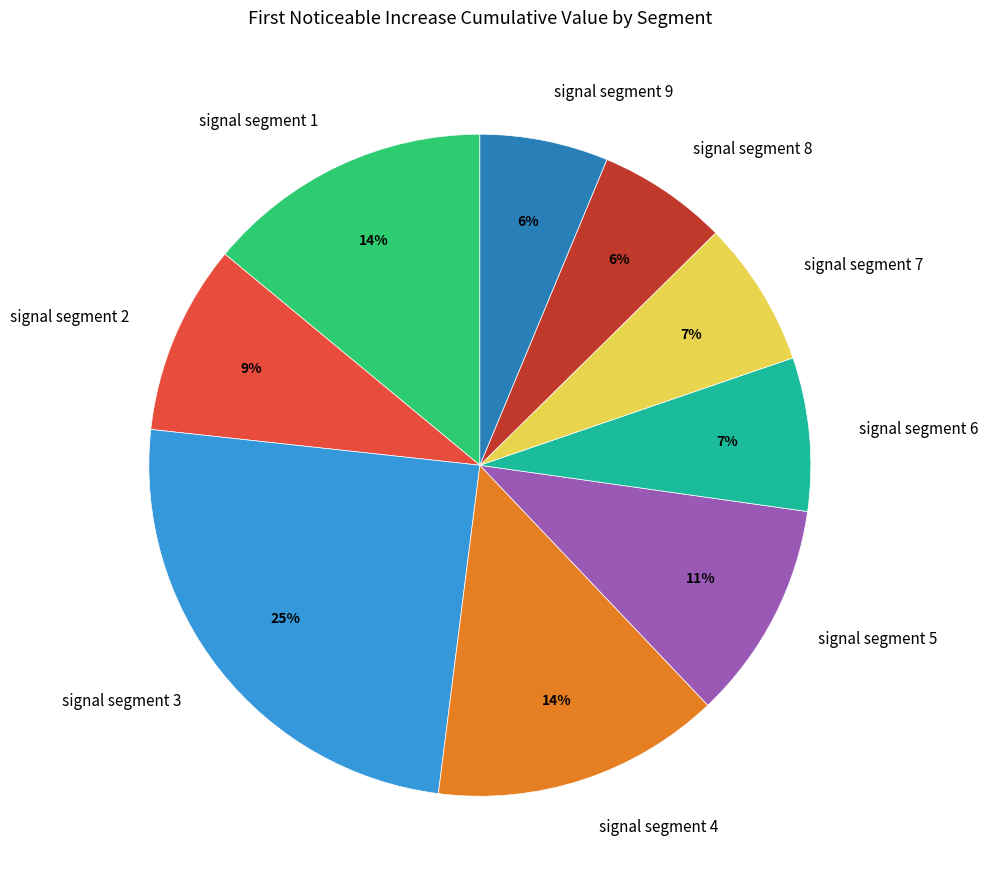

True or false: signal segment 7 accounts for 2% of the total.

False